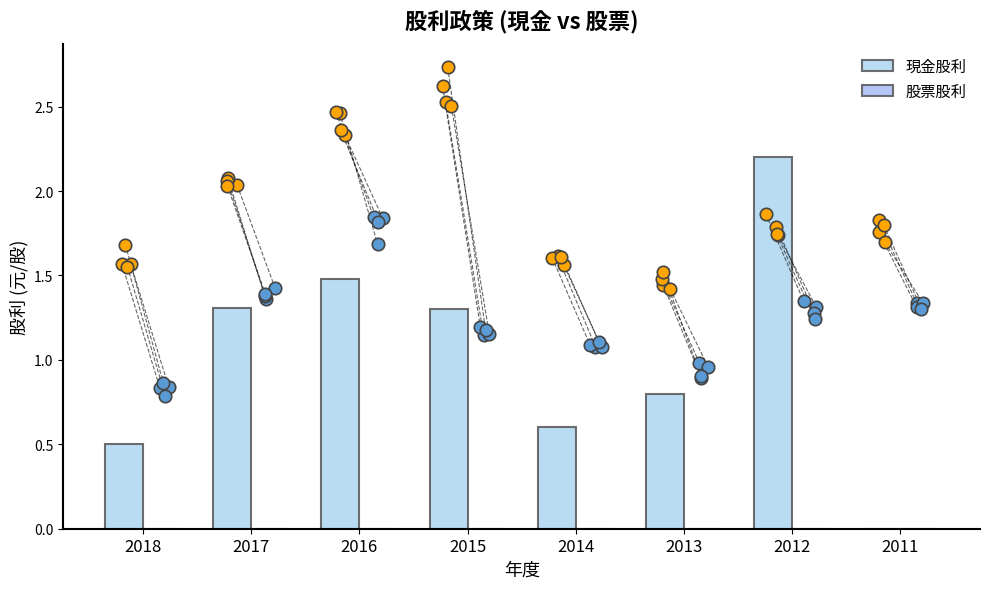

What is the total value across all series at 2017?

1.3